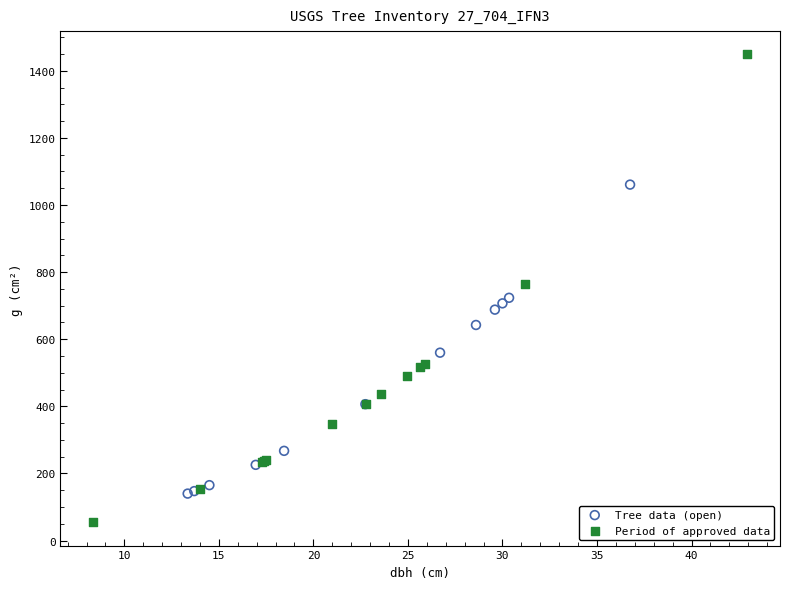

Which series contains the highest Y value?

Period of approved data